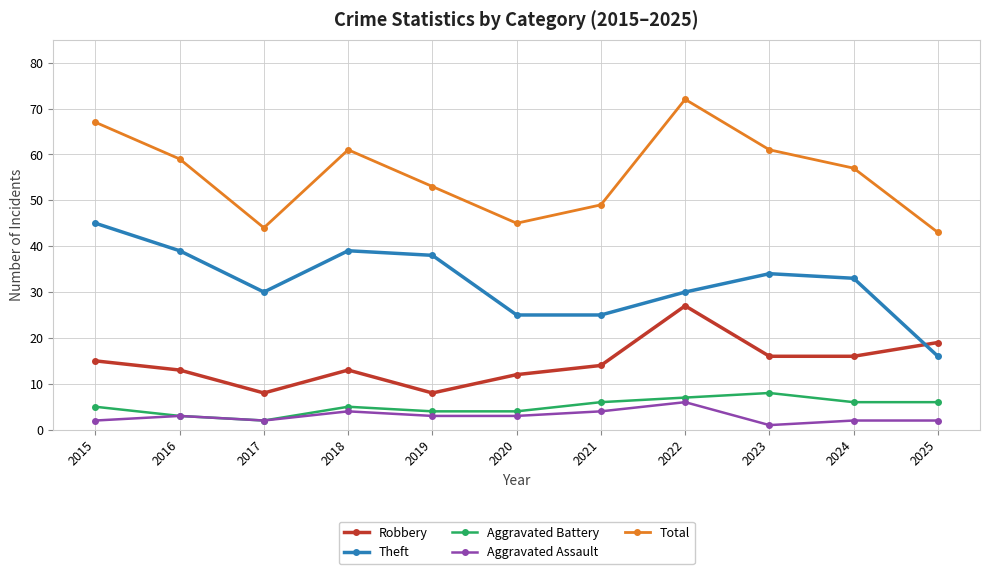

True or false: Robbery and Aggravated Battery intersect in this chart.

False